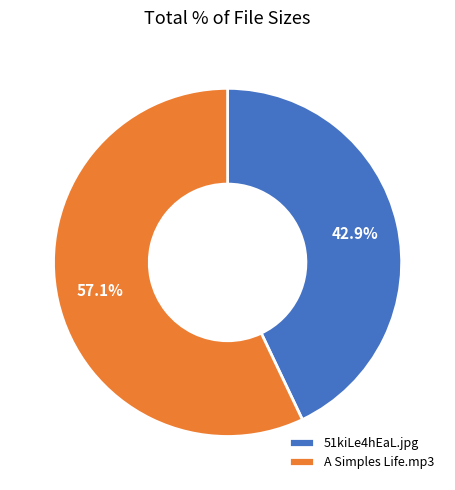

Approximately how many times larger is the value at A Simples Life.mp3 compared to 51kiLe4hEaL.jpg?

1.3